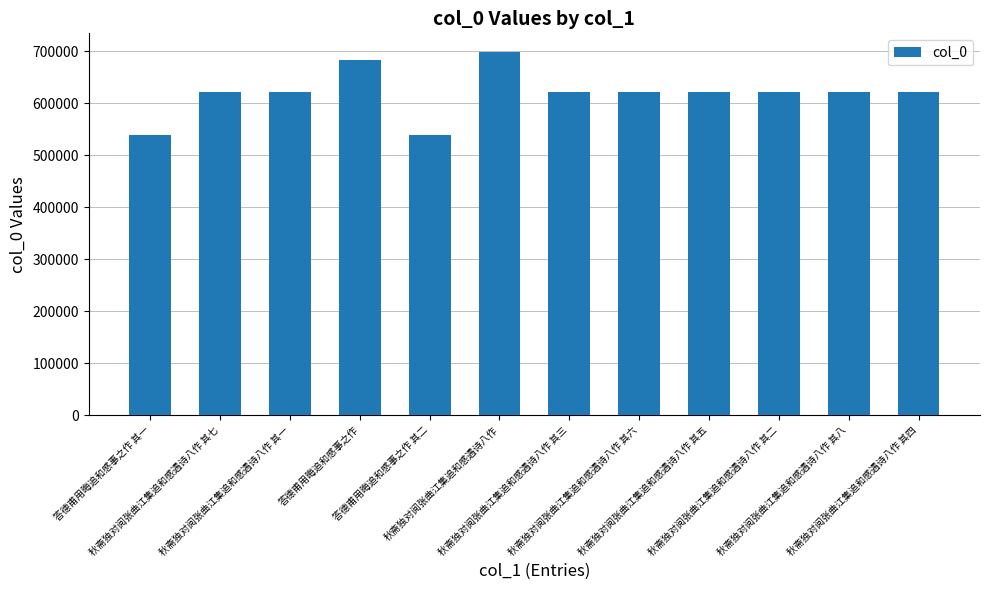

What is the minimum value shown in the chart?

539011